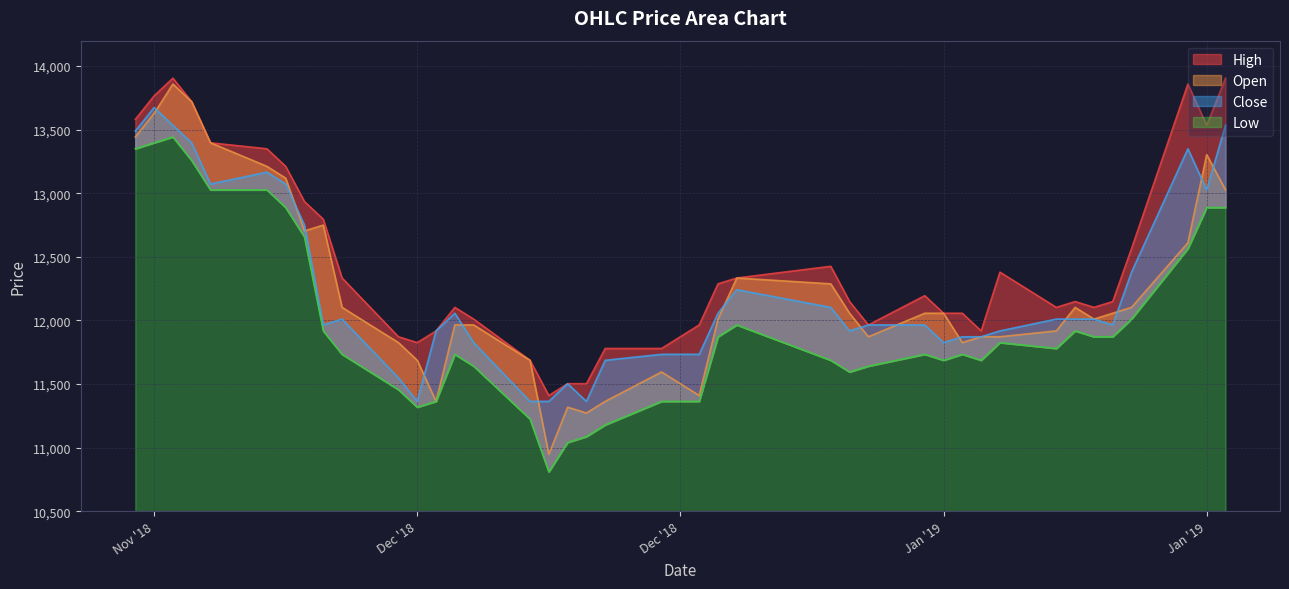

What is the label of the 3rd point from the left?

2018-11-28